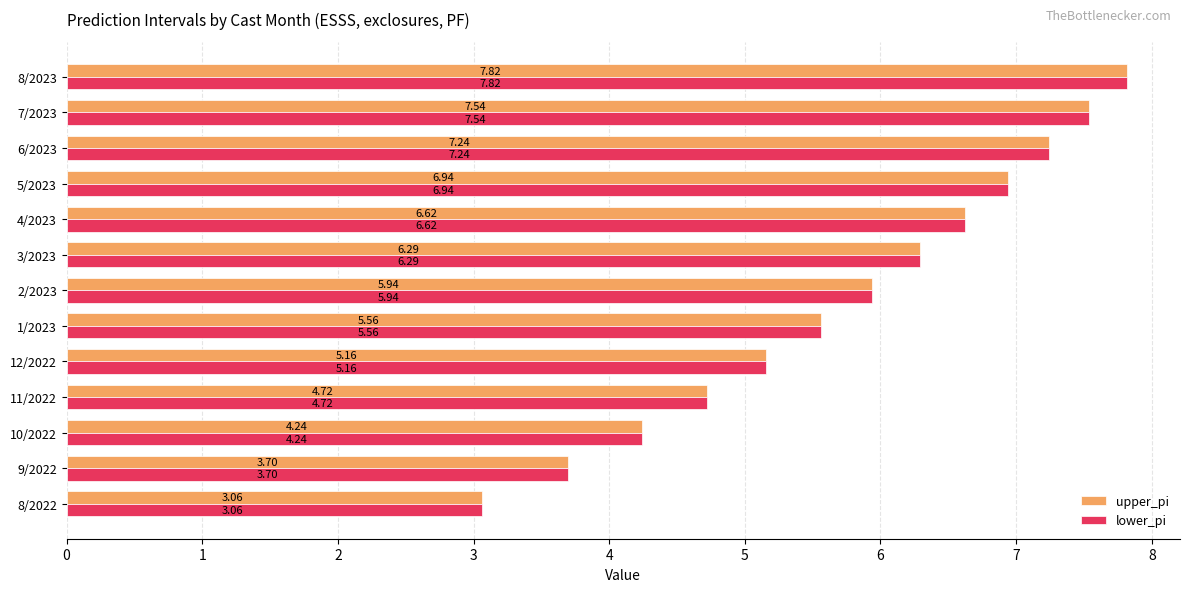

What is the total value across all series at 4/2023?

13.2